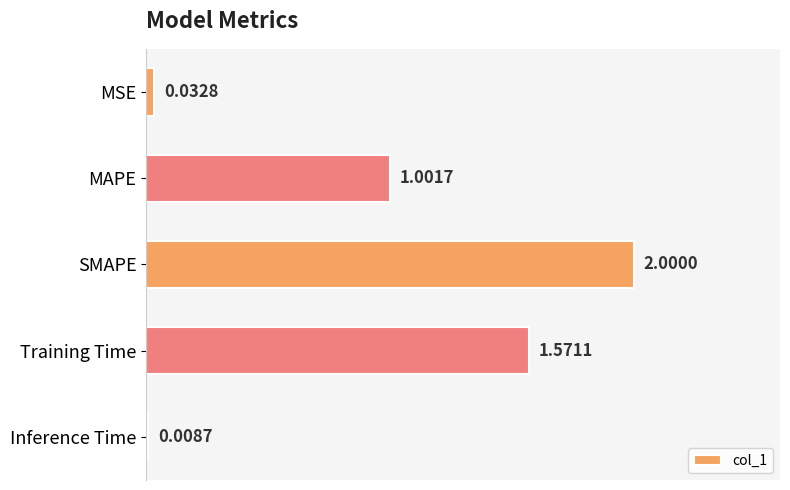

List the labels in order of value, smallest first.

Inference Time, MSE, MAPE, Training Time, SMAPE